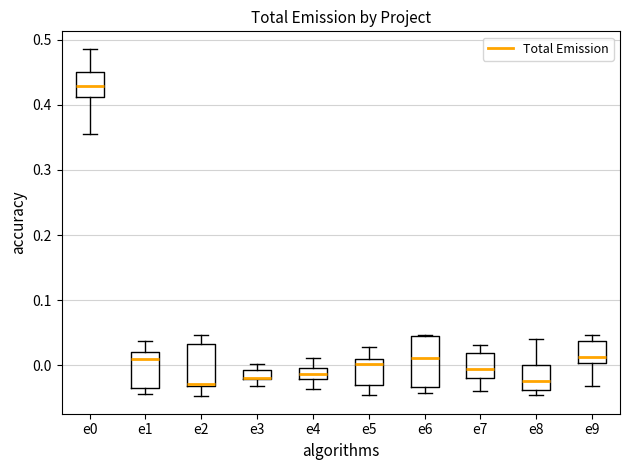

Which box is the tallest, from its lower edge to its upper edge?

e6